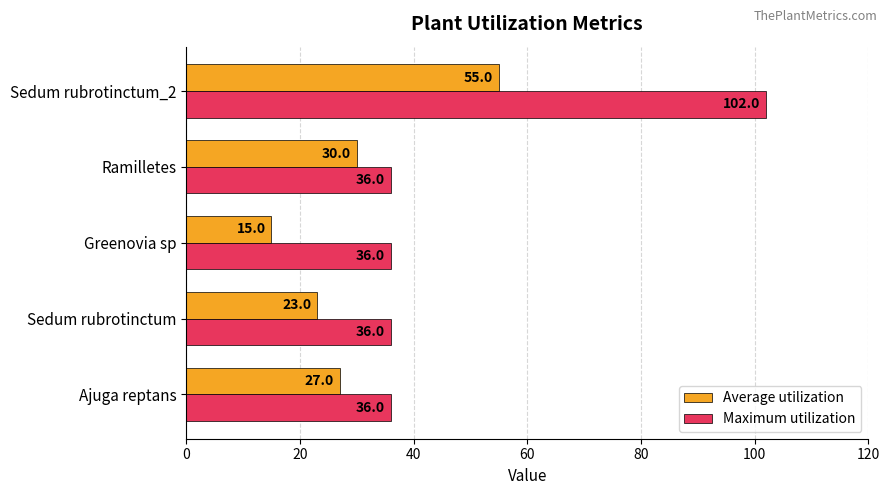

What is the average value of the Maximum utilization series?

49